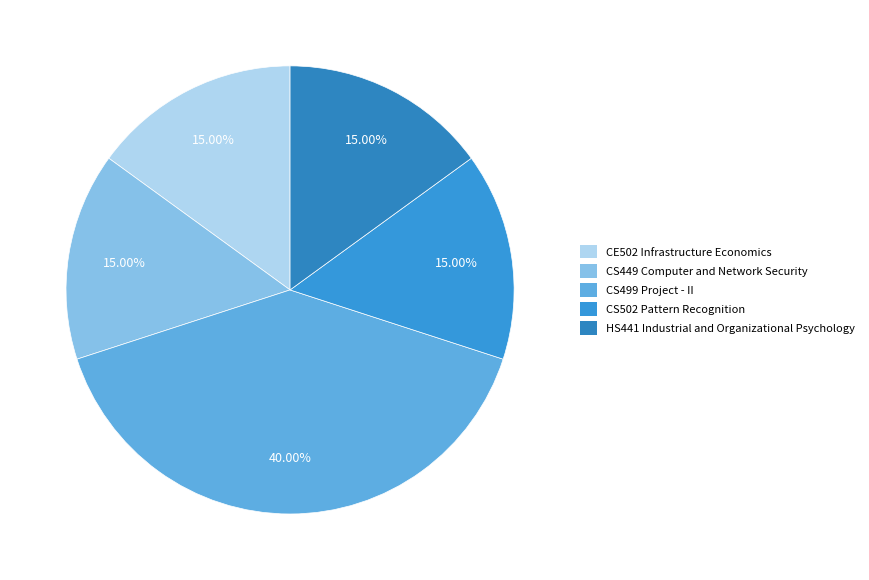

How many segments does this pie chart have?

5